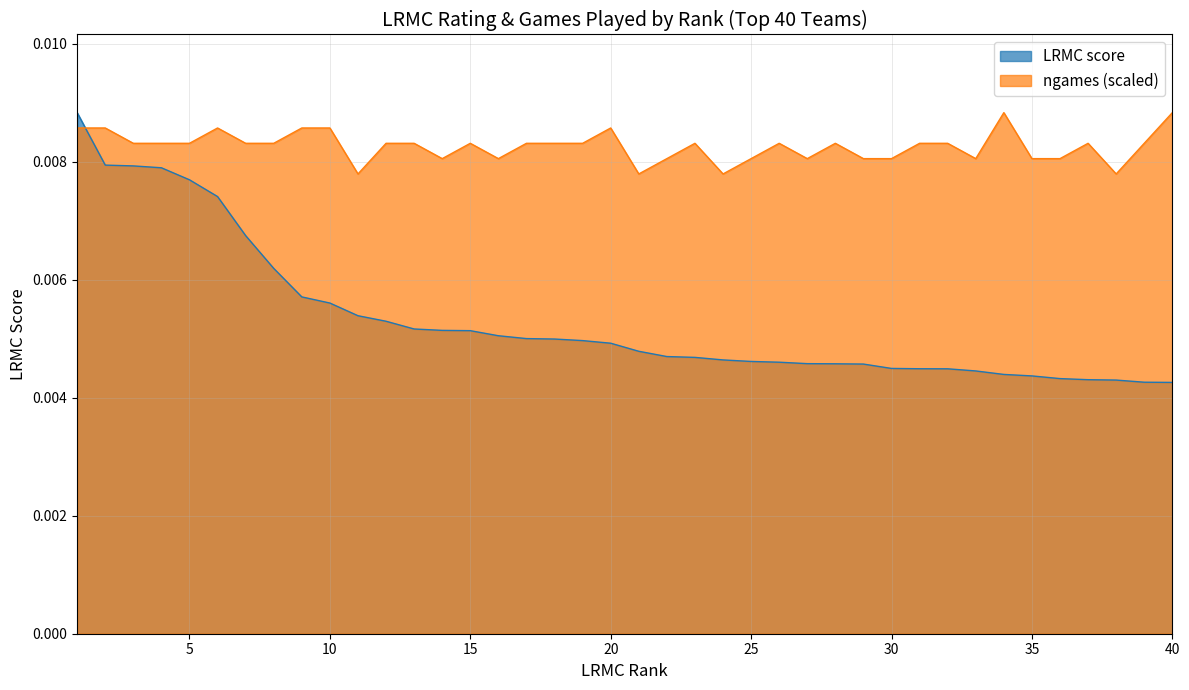

Which series has the largest total across all categories?

ngames (scaled)